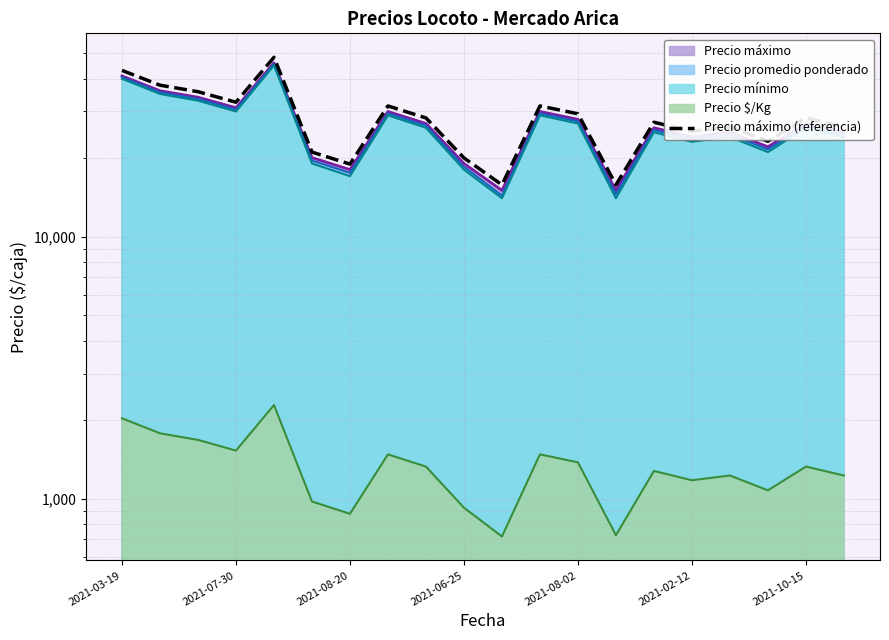

What is the difference between the maximum and second lowest values?

32550